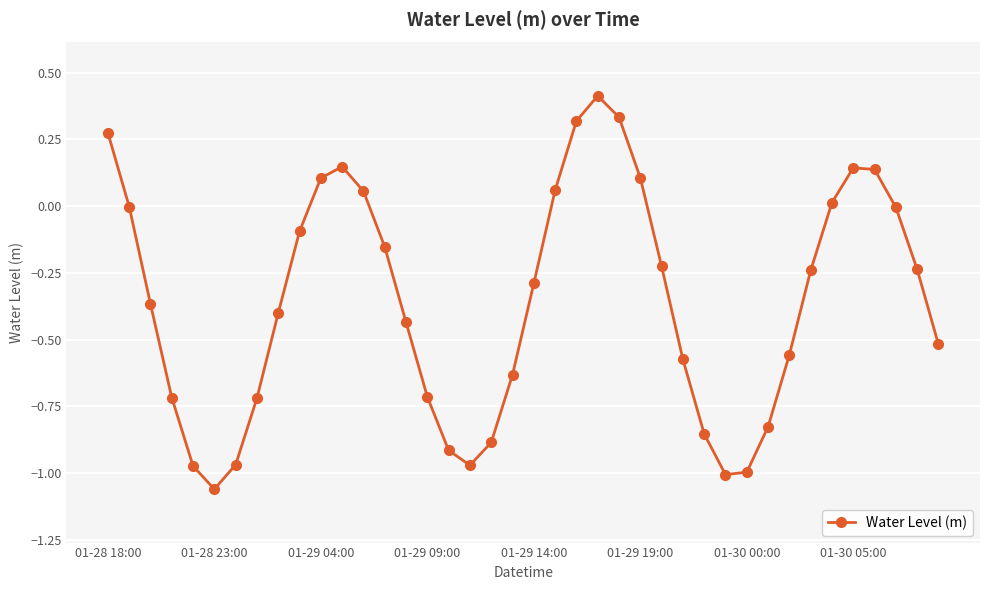

True or false: there are more than 0 points higher than both neighbors.

True